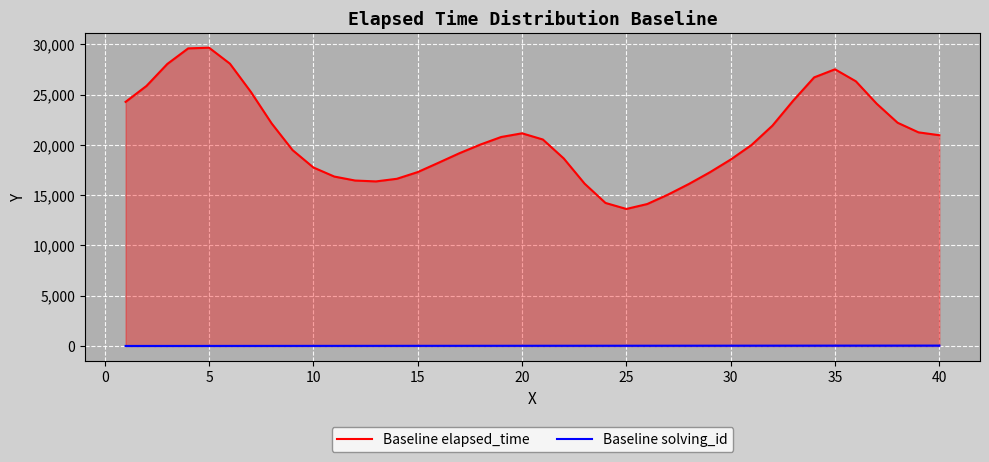

Rank the series by their average value, from highest to lowest.

Baseline elapsed_time, Baseline solving_id